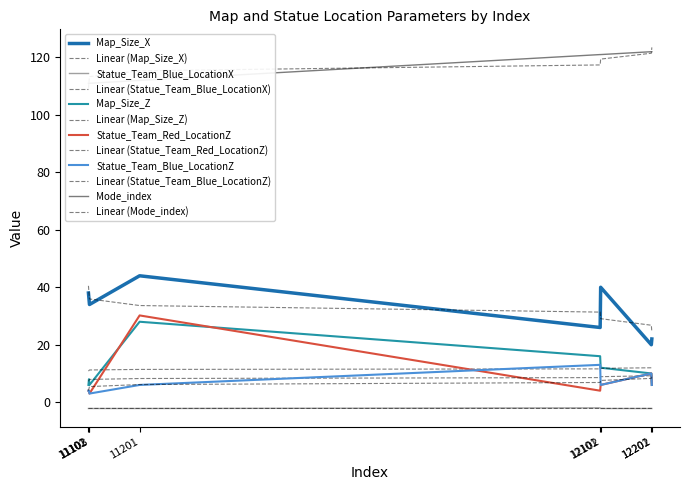

In Map_Size_X, how many points are higher than both neighbors (excluding endpoints)?

2